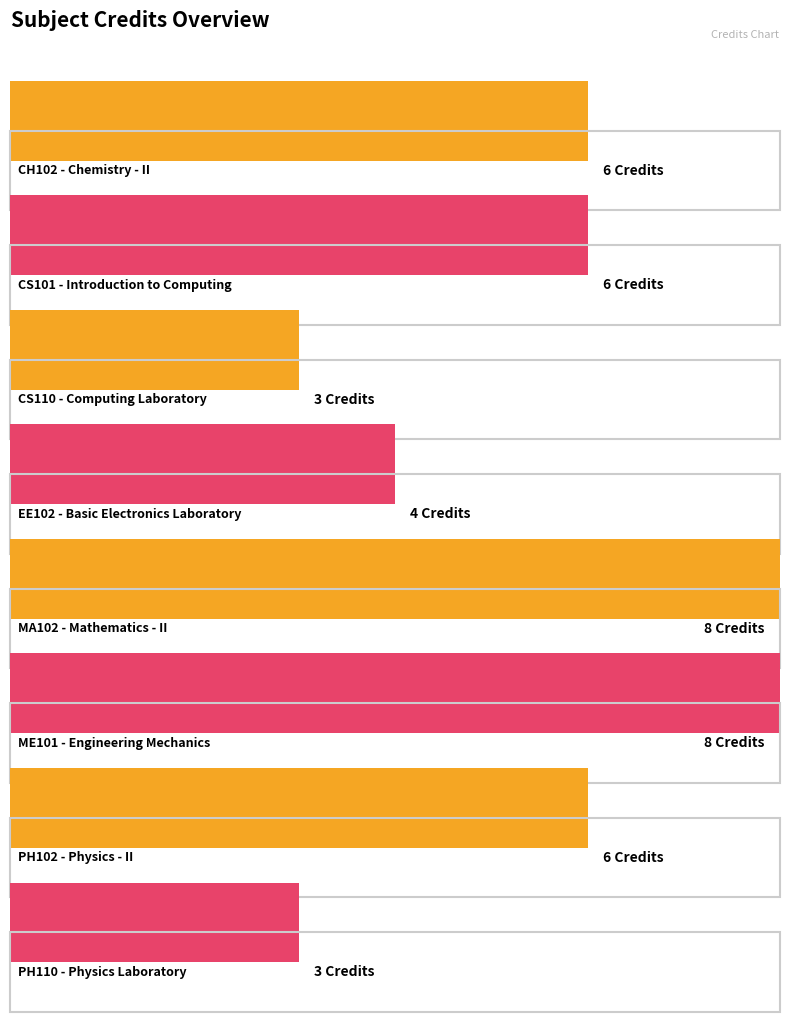

How many series are shown in this chart?

1